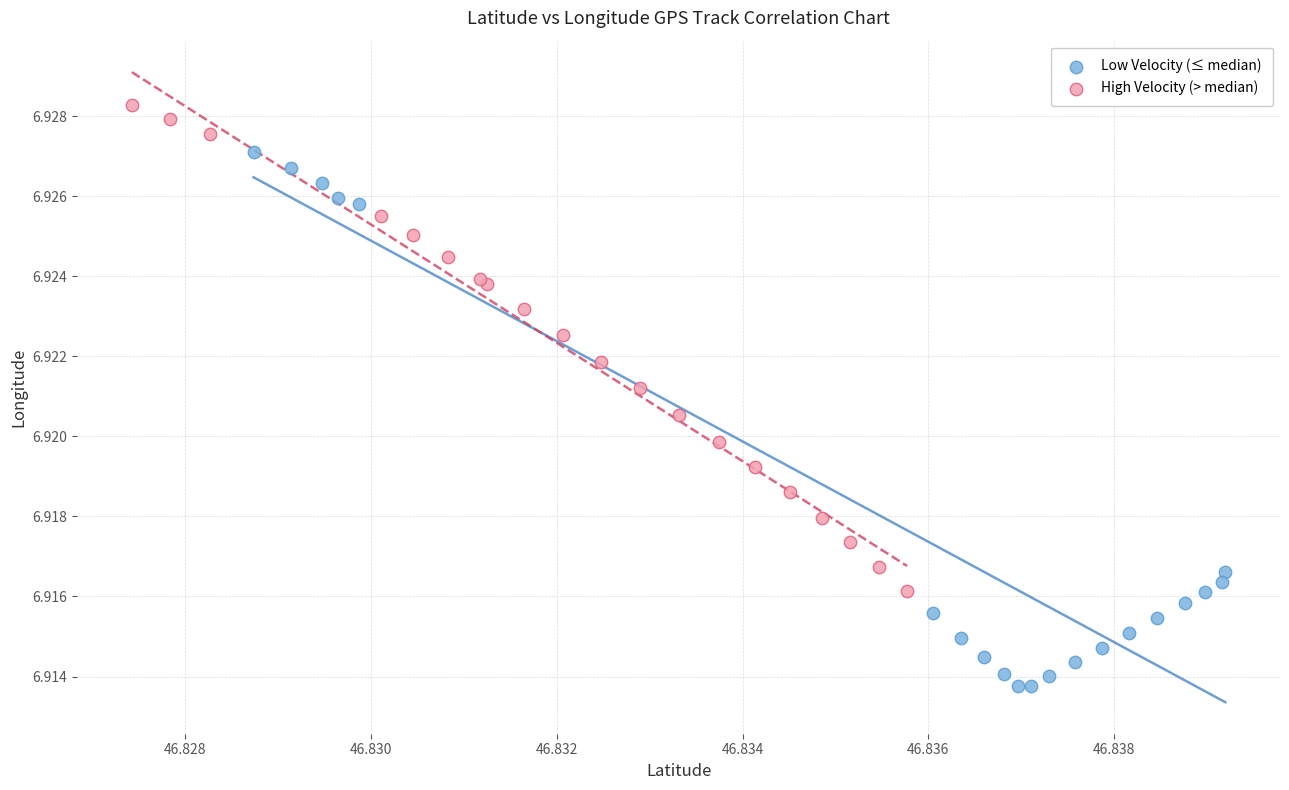

Which series has the largest Y range (max minus min)?

Low Velocity (≤ median)